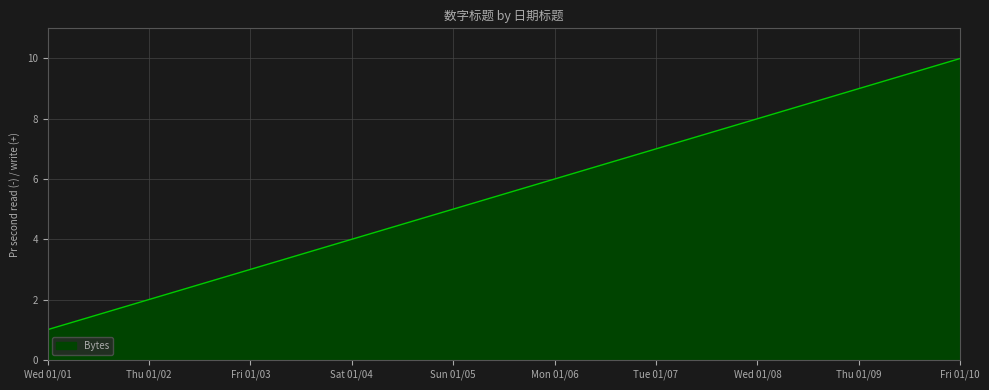

How many categories are shown in the chart?

10